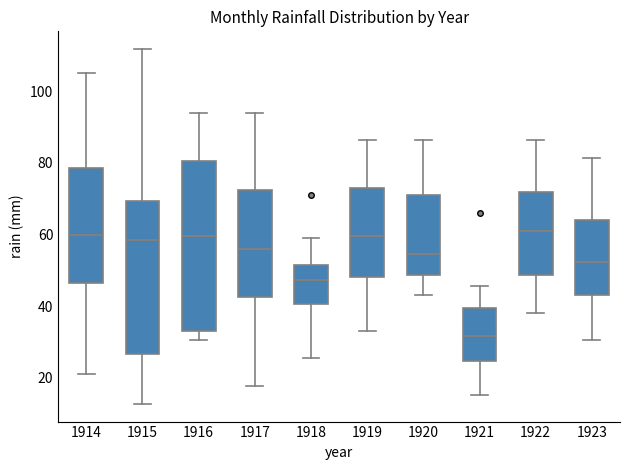

Where does the upper whisker of the box at x = 1923 end on the y-axis? The values are not printed on the chart, so give them approximately, as read against the axis.

82